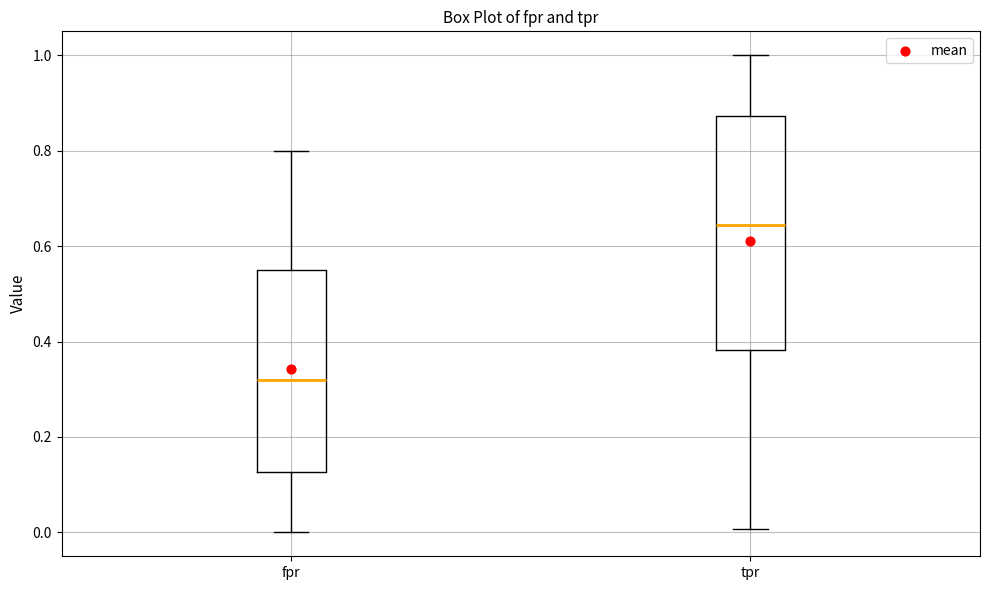

Reading left to right, read every box against the y-axis: the position of its median line, the range the box covers, and the ends of its whiskers. The values are not printed on the chart, so give them approximately, as read against the axis.

fpr: median 0.32, box 0.12 to 0.56, whiskers 0.00 to 0.80
tpr: median 0.64, box 0.38 to 0.88, whiskers 0.00 to 1.00